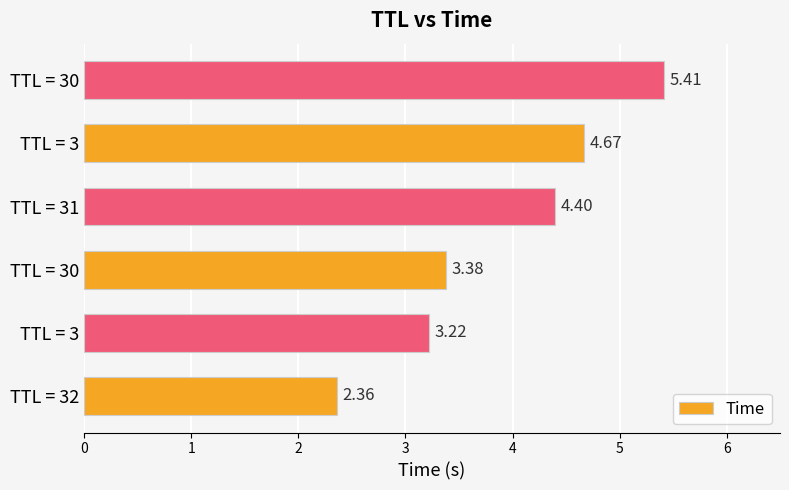

How many series are shown in this chart?

1